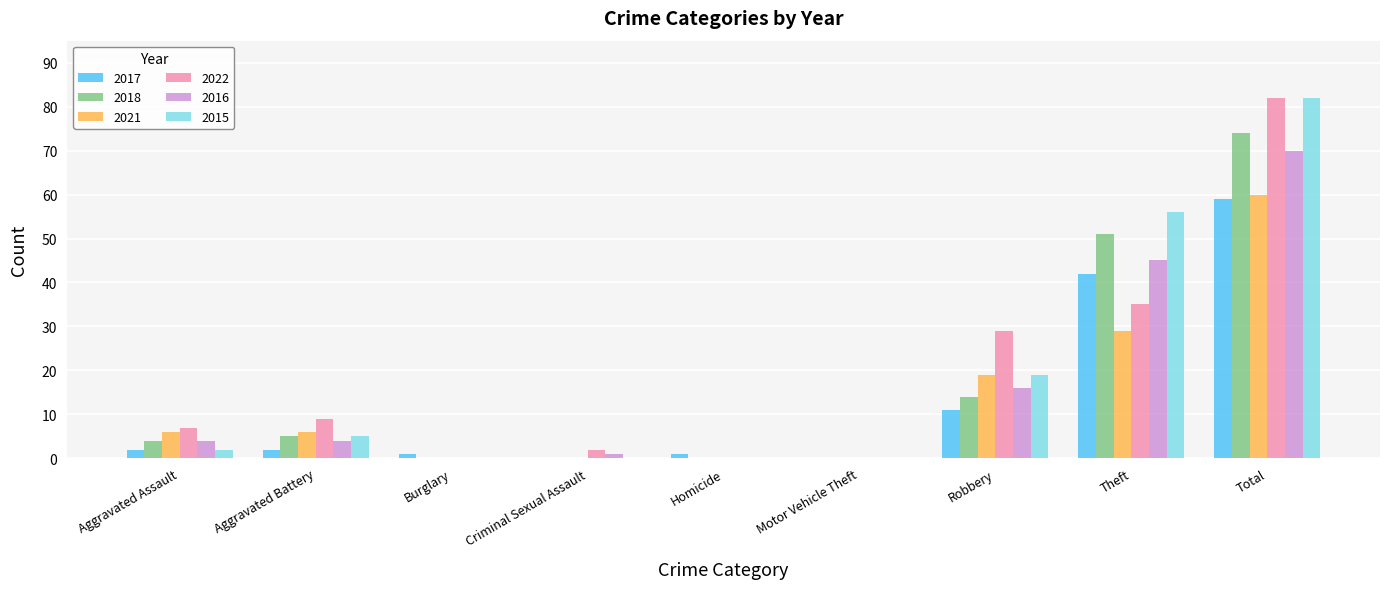

What is the sum of the 2022 values at Aggravated Battery and Theft?

44